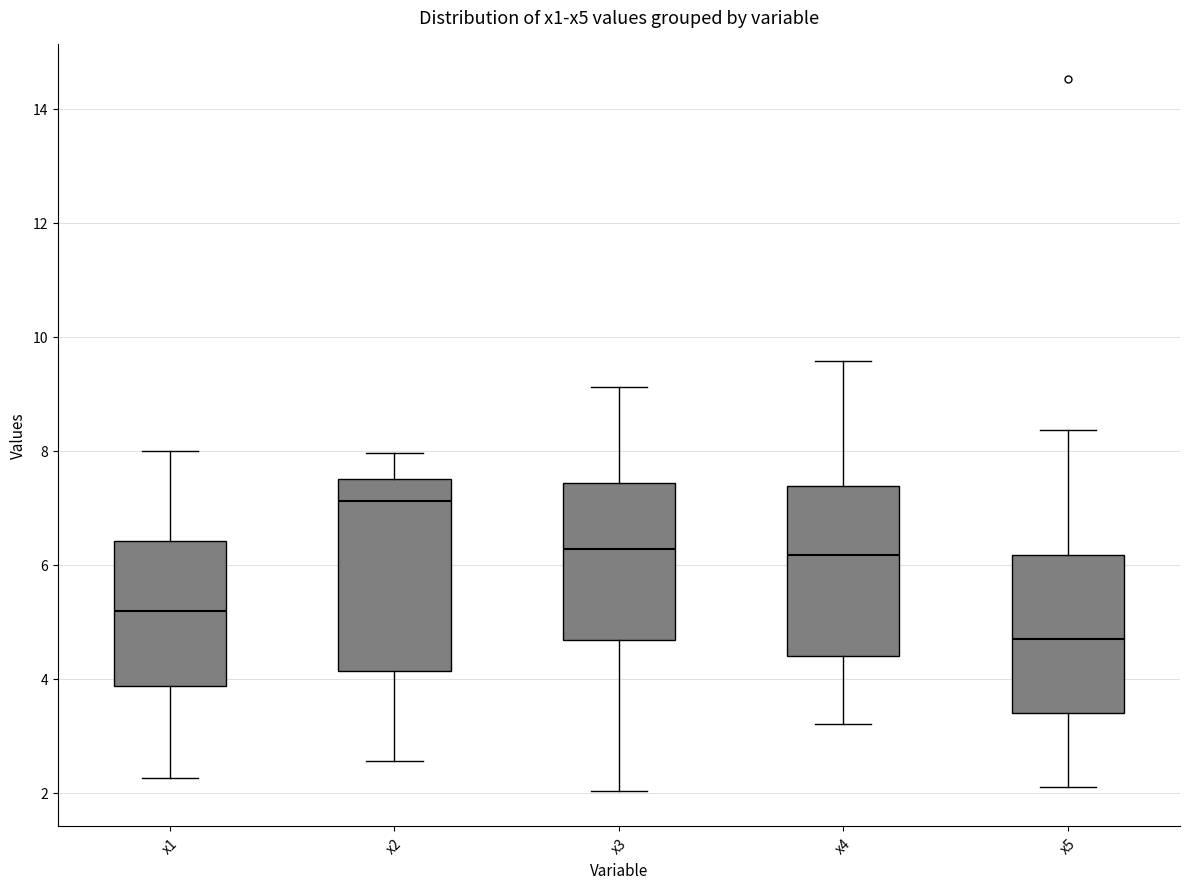

Where does the median line of the box for x3 sit on the y-axis? The values are not printed on the chart, so give them approximately, as read against the axis.

6.2